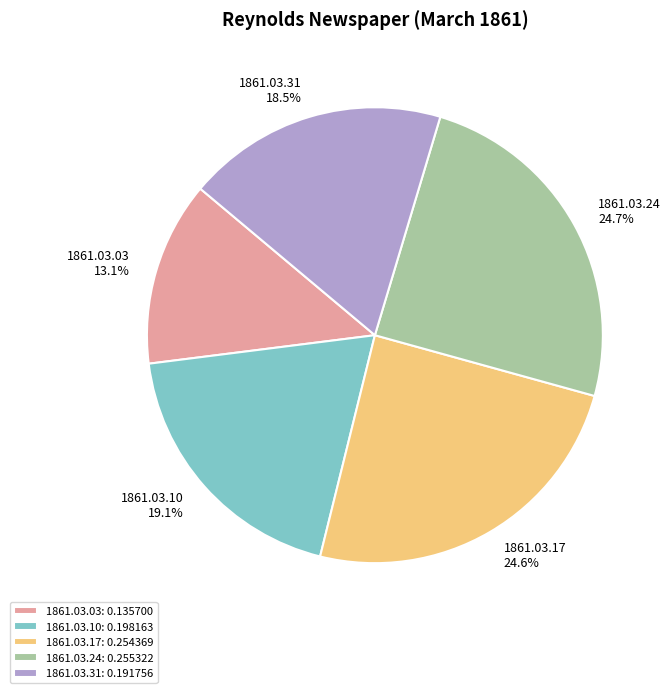

To the nearest percent, what percentage of the pie is 1861.03.10?

19%